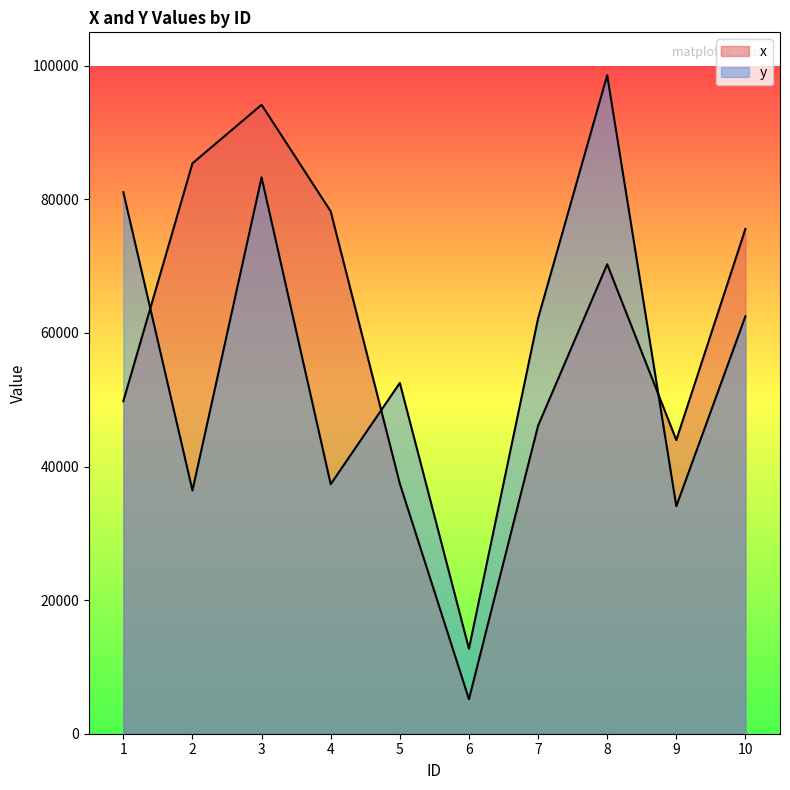

How many lines are shown in the chart?

2